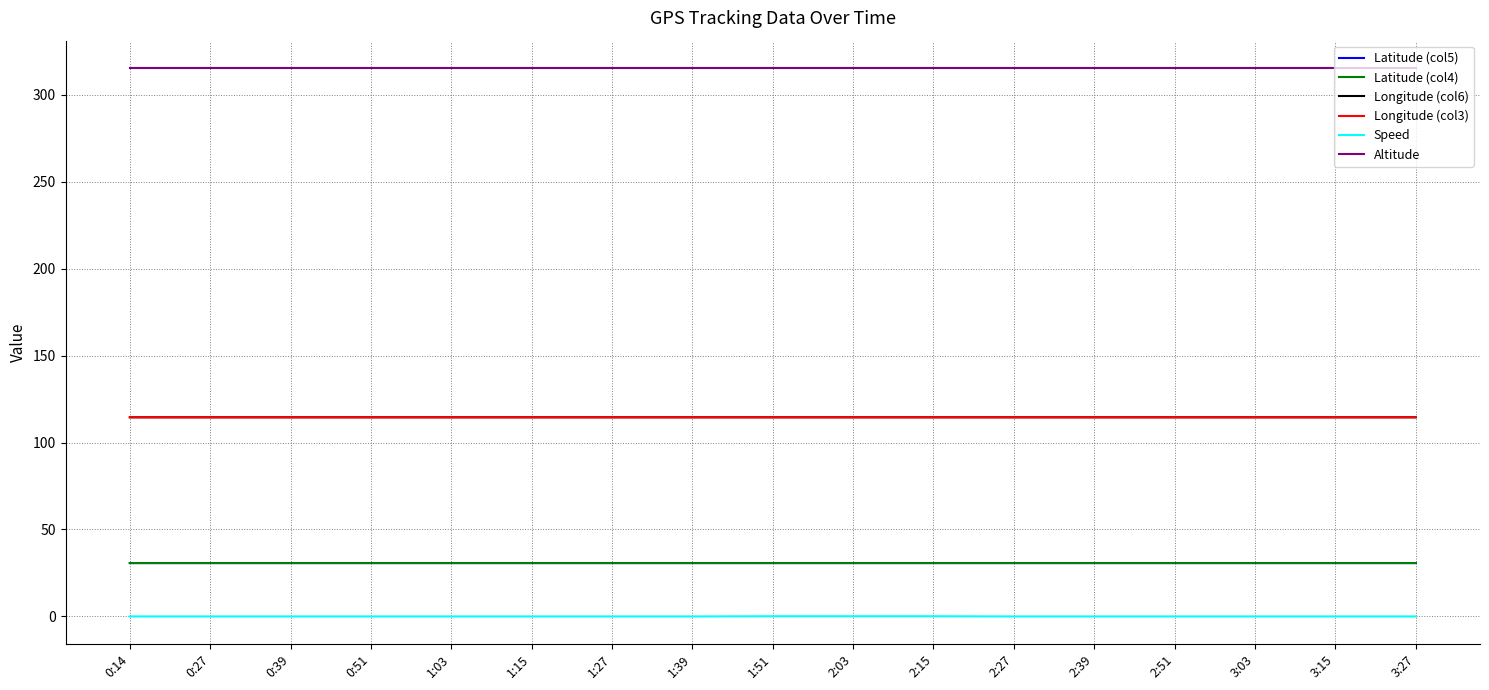

Does the chart display data point markers on the line(s)?

No